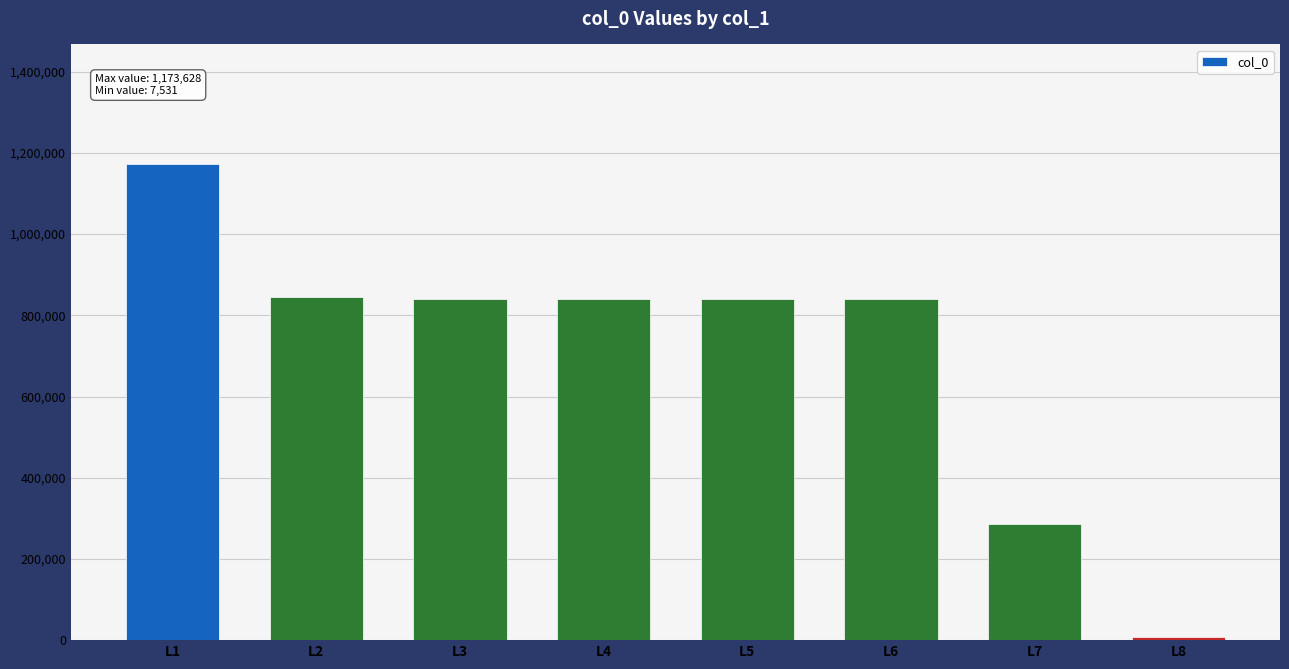

Approximately how many times larger is the value at L1 compared to L3?

1.4